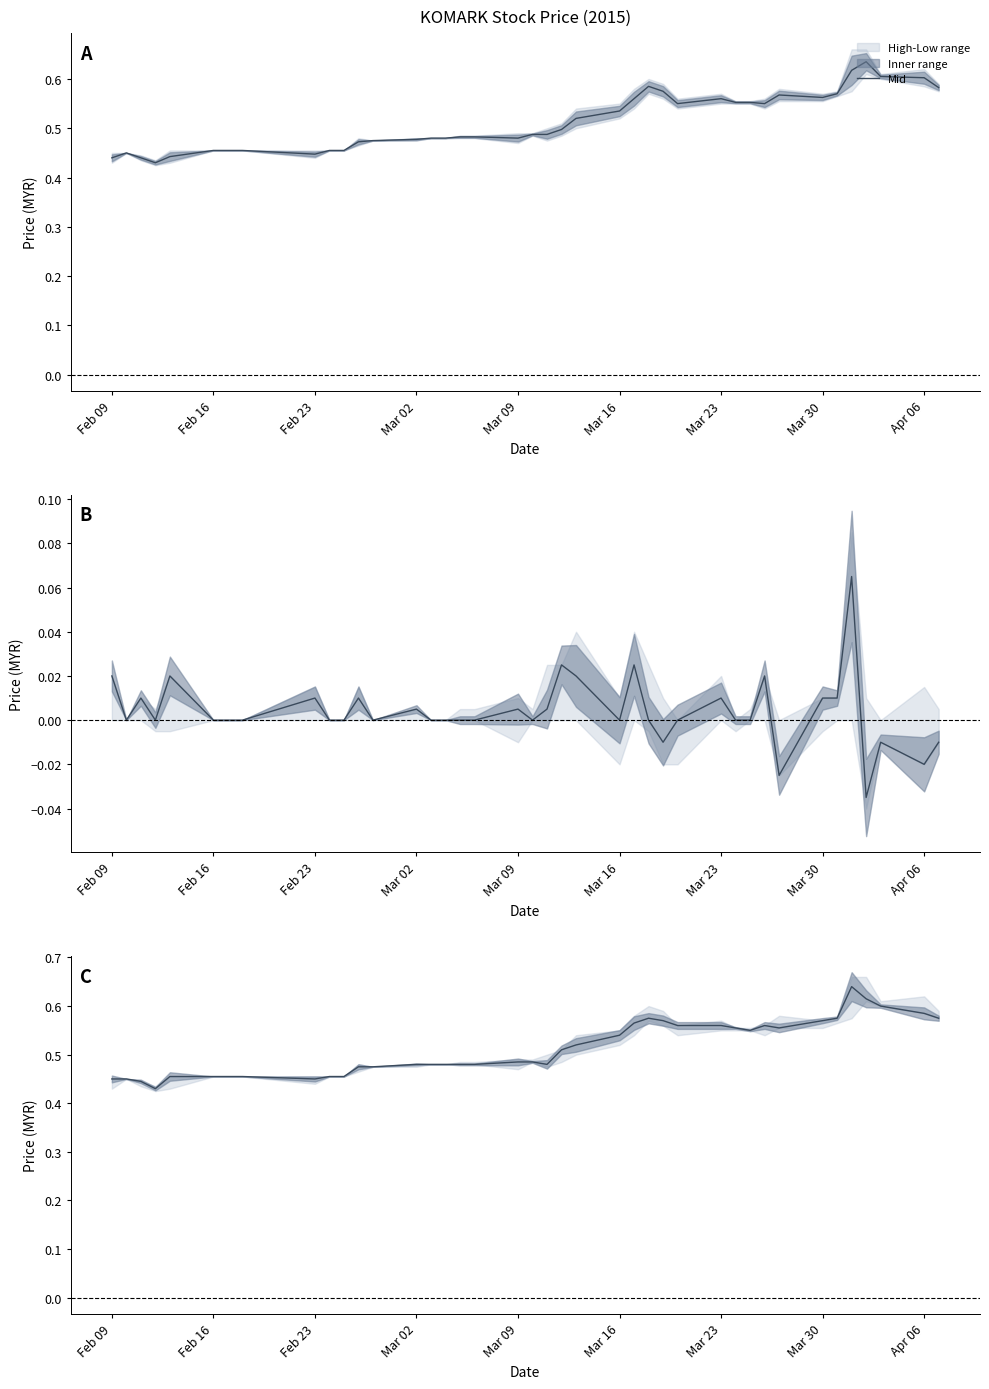

Is it true that the value at 20 is 0.7?

False